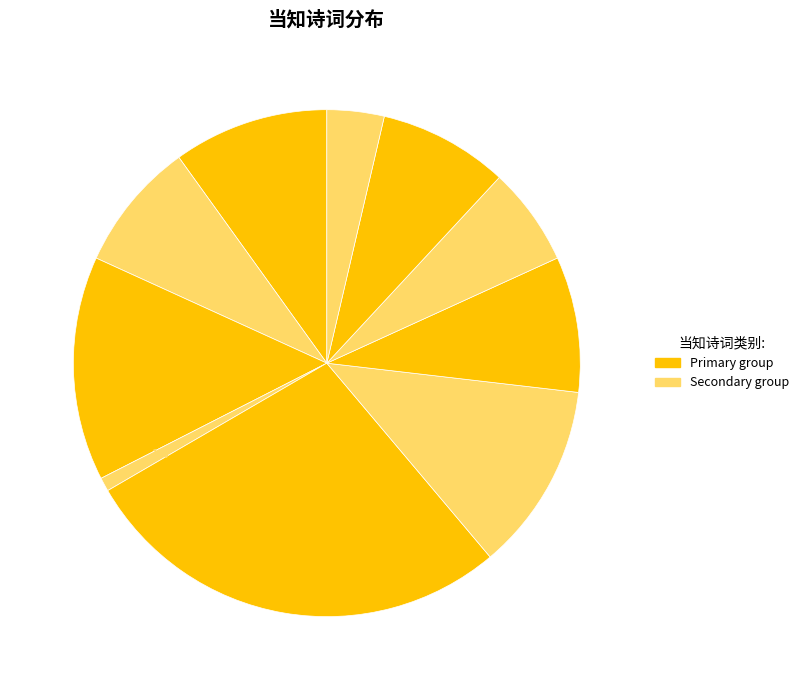

How many segments does this pie chart have?

10